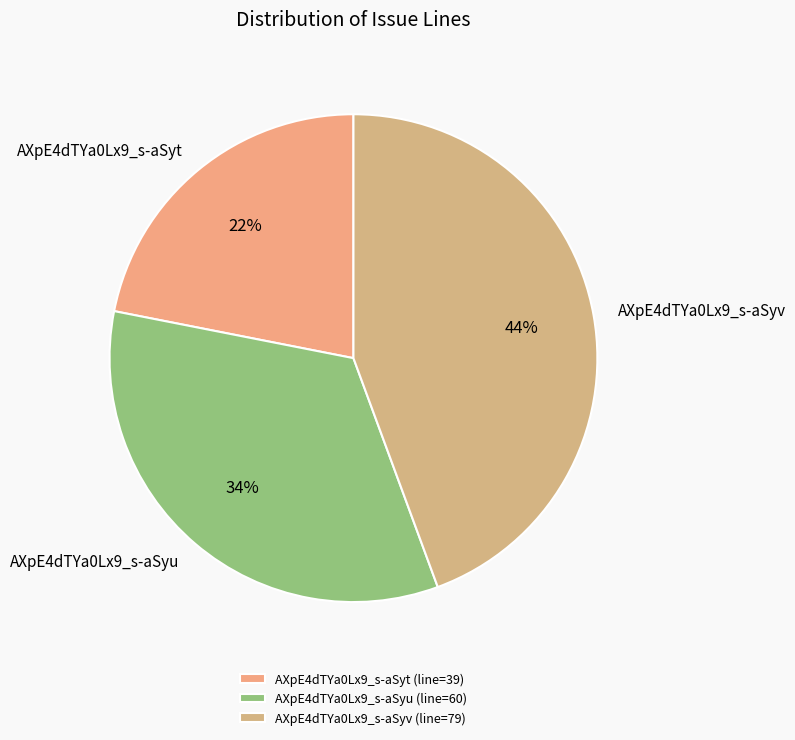

Between AXpE4dTYa0Lx9_s-aSyv and AXpE4dTYa0Lx9_s-aSyt, which is larger?

AXpE4dTYa0Lx9_s-aSyv